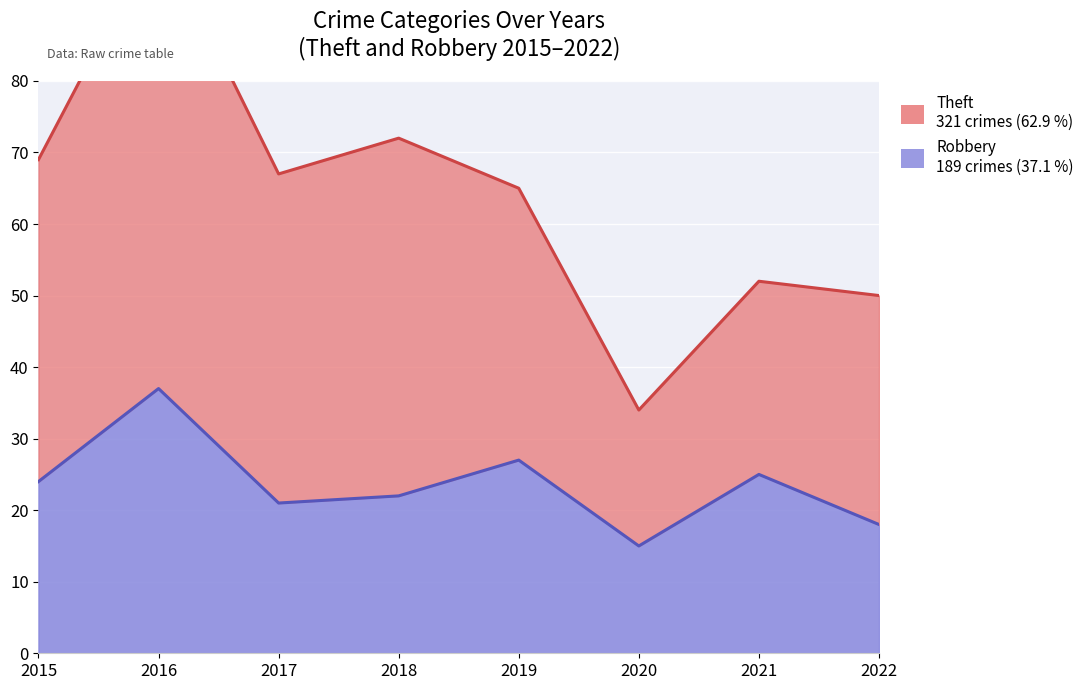

Which category has the highest value across all series?

2016